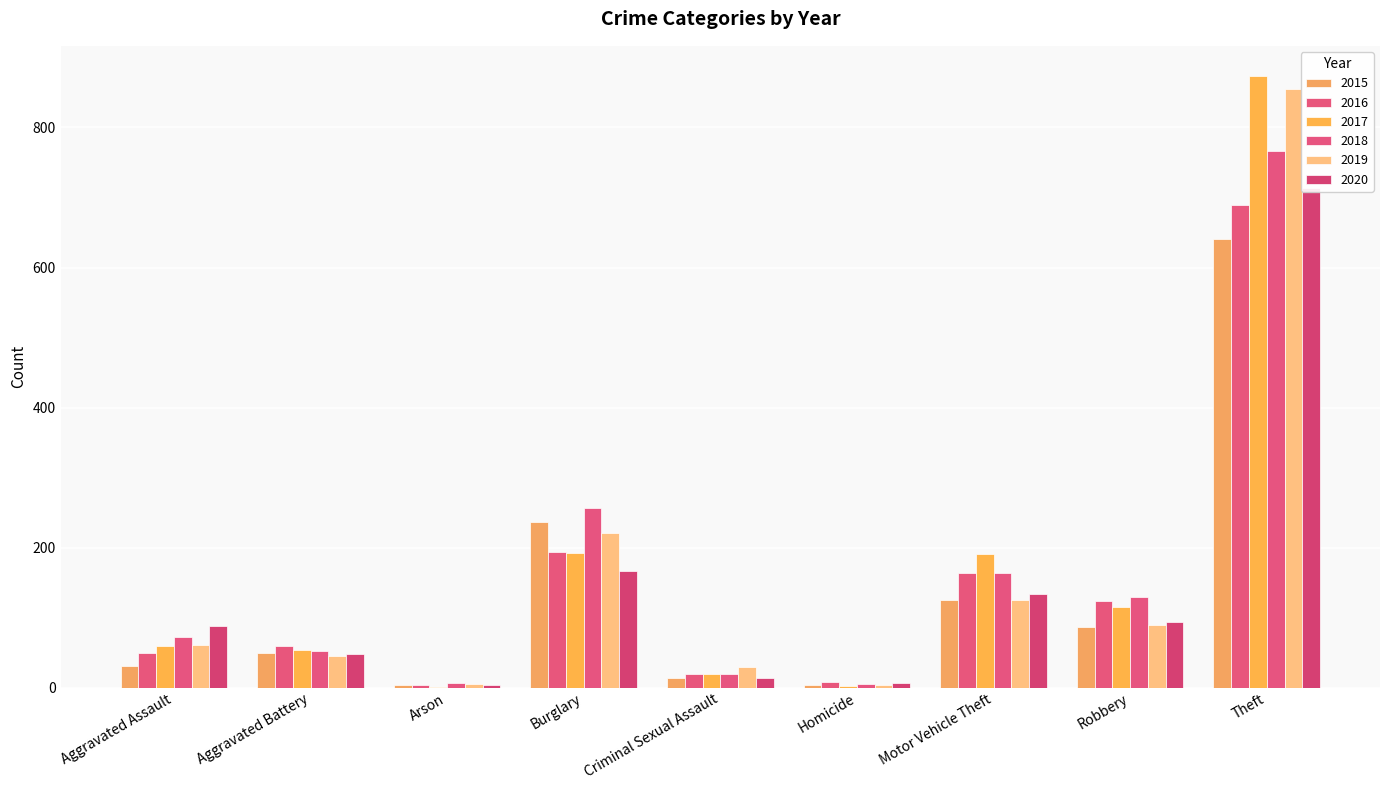

How many data points in 2017 are less than 59?

4